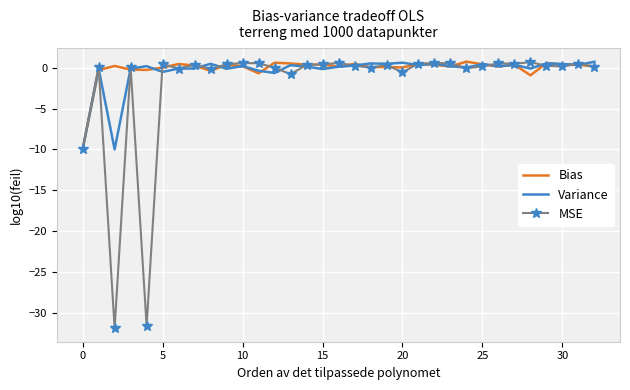

In Bias, how many points are lower than both neighbors (excluding endpoints)?

10